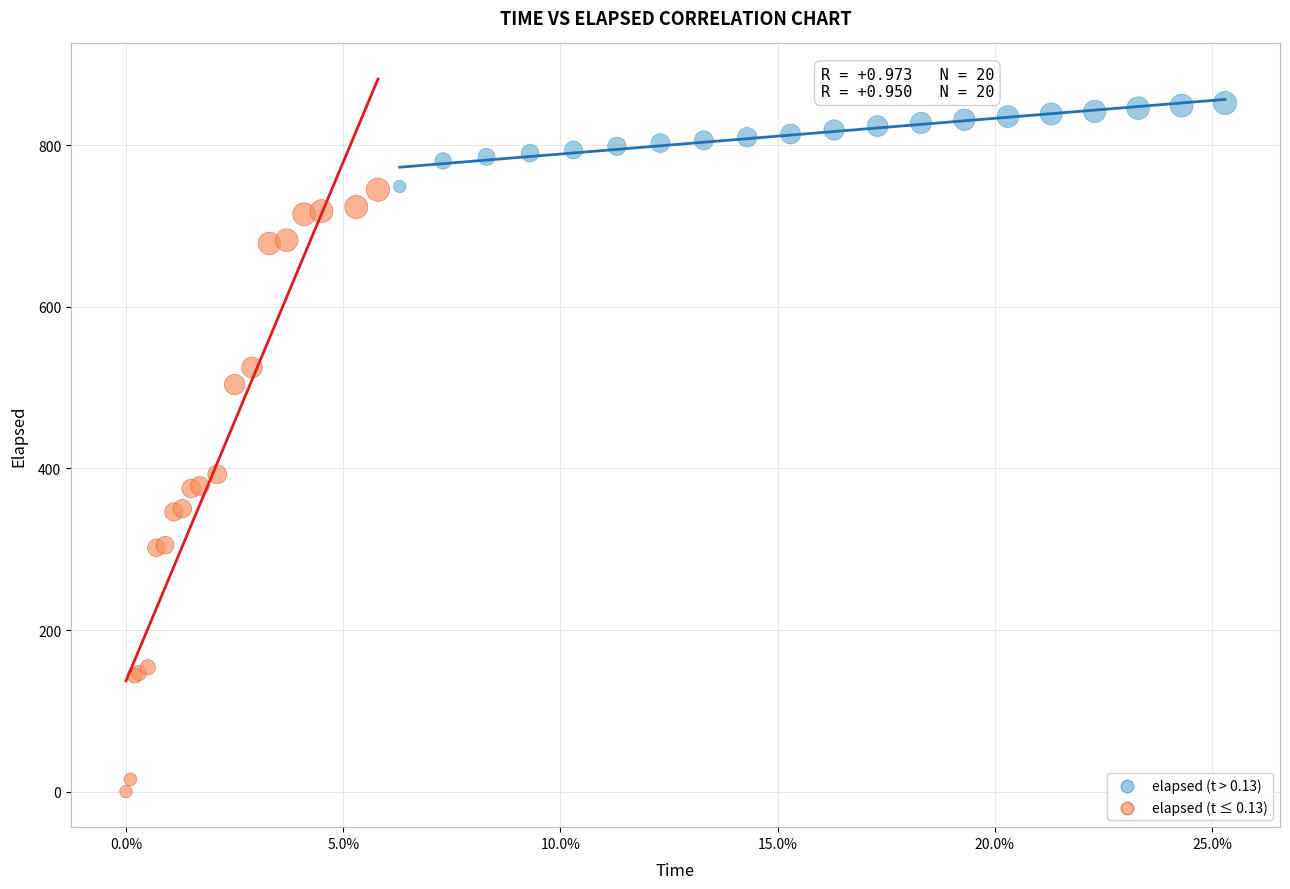

Which series has the widest spread of Y values?

elapsed (t ≤ 0.13)